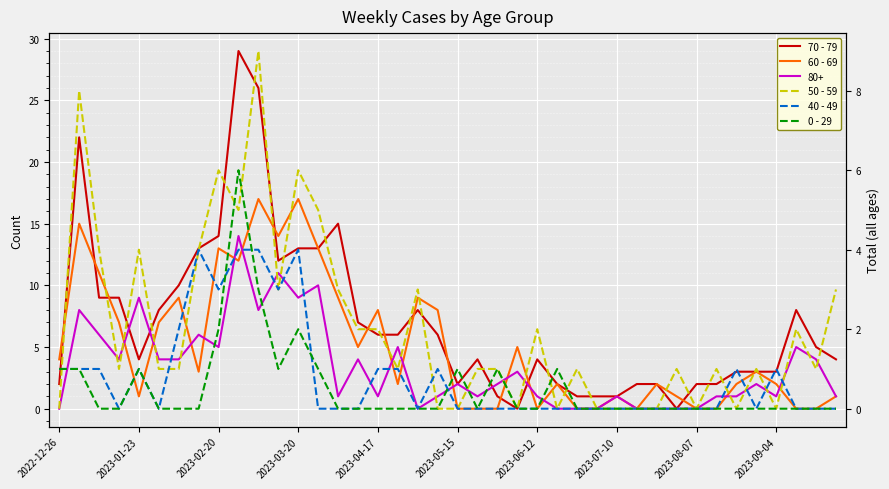

The 50 - 59 series shows 1 at 11. True or false?

False